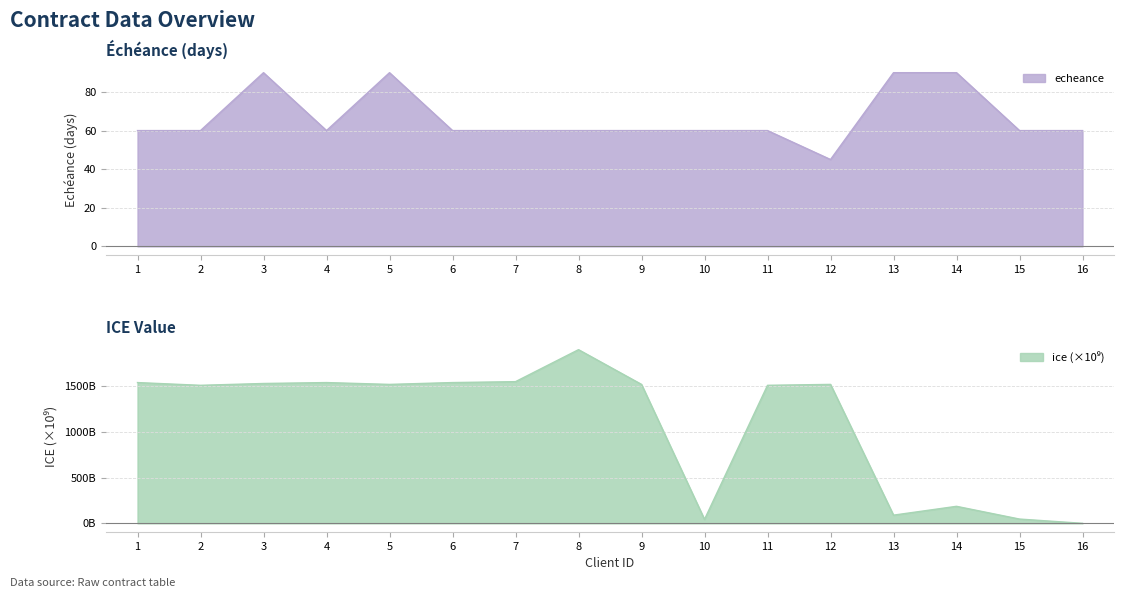

Reading left to right, list all the values displayed in this chart.

echeance: 60.0	60.0	90.0	60.0	90.0	60.0	60.0	60.0	60.0	60.0	60.0	45.0	90.0	90.0	60.0	60.0
ice: 1540.0	1510.0	1530.0	1540.0	1520.0	1540.0	1550.0	1900.0	1520.0	43.0	1510.0	1520.0	89.4	186.0	46.6	0.0